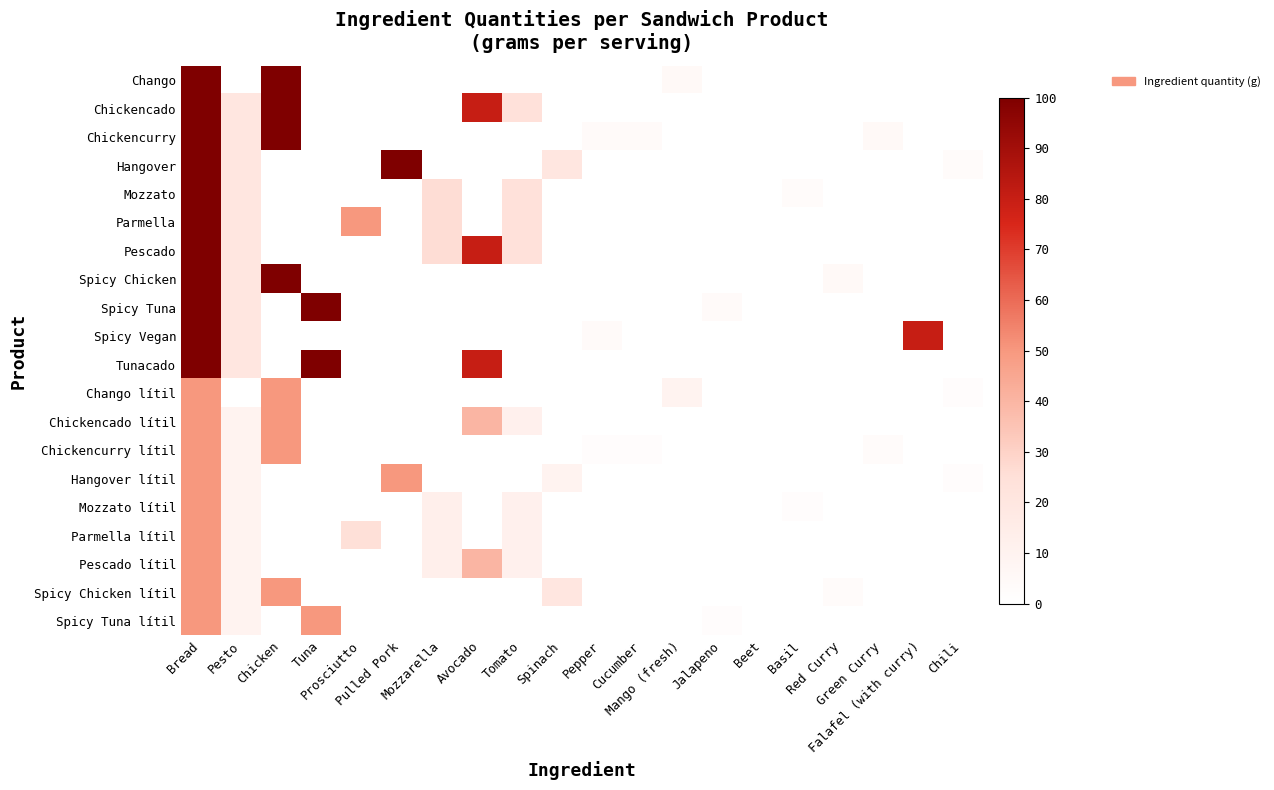

At which category is the sum across all series the highest?

Bread